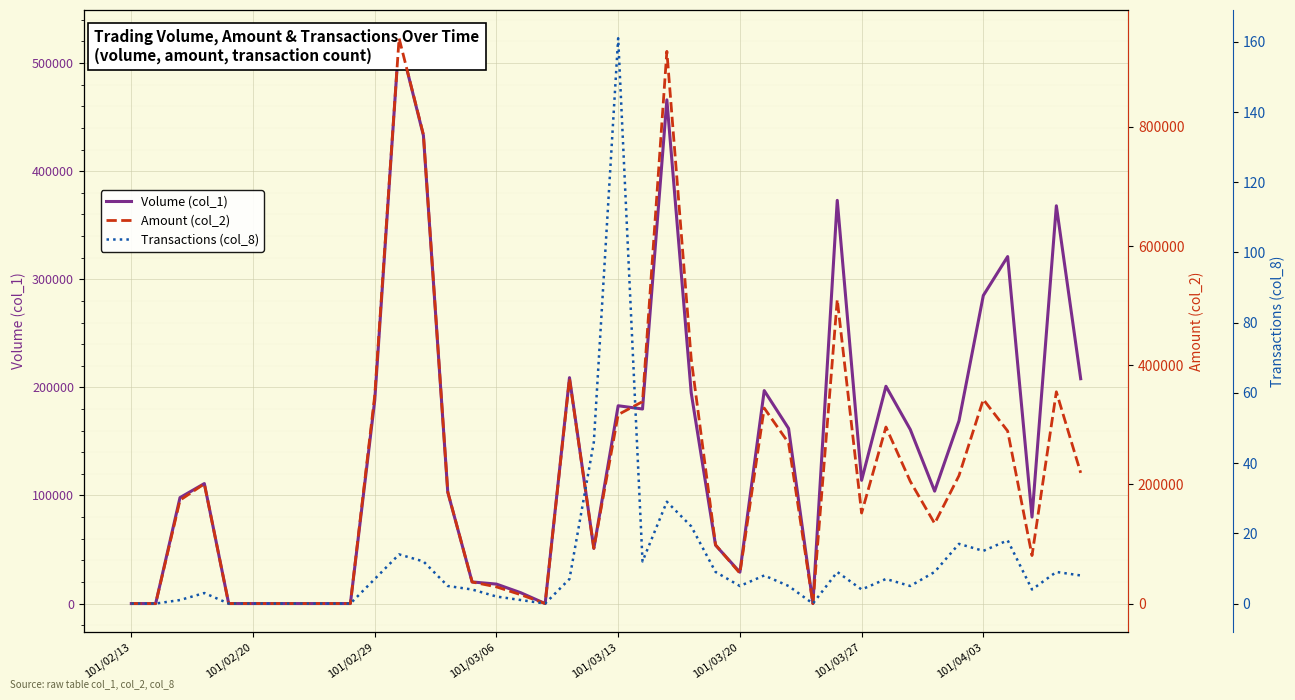

Which series has the largest total across all categories?

Amount (col_2)